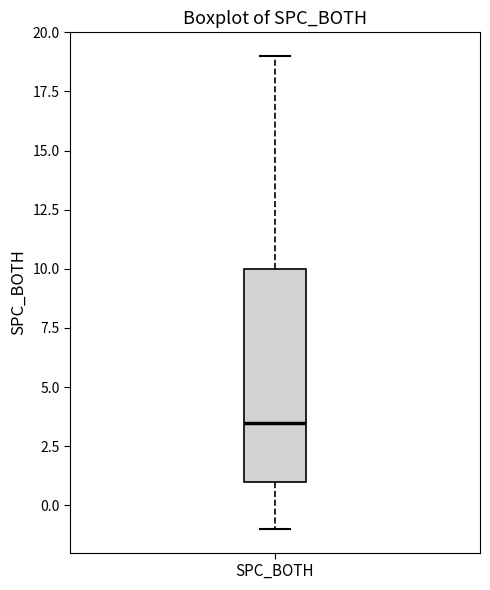

Read this box plot against the y-axis: the position of the median line, the range covered by the box, and the ends of both whiskers. The values are not printed on the chart, so give them approximately, as read against the axis.

median 3.5, box 1.0 to 10.0, whiskers -1.0 to 19.0